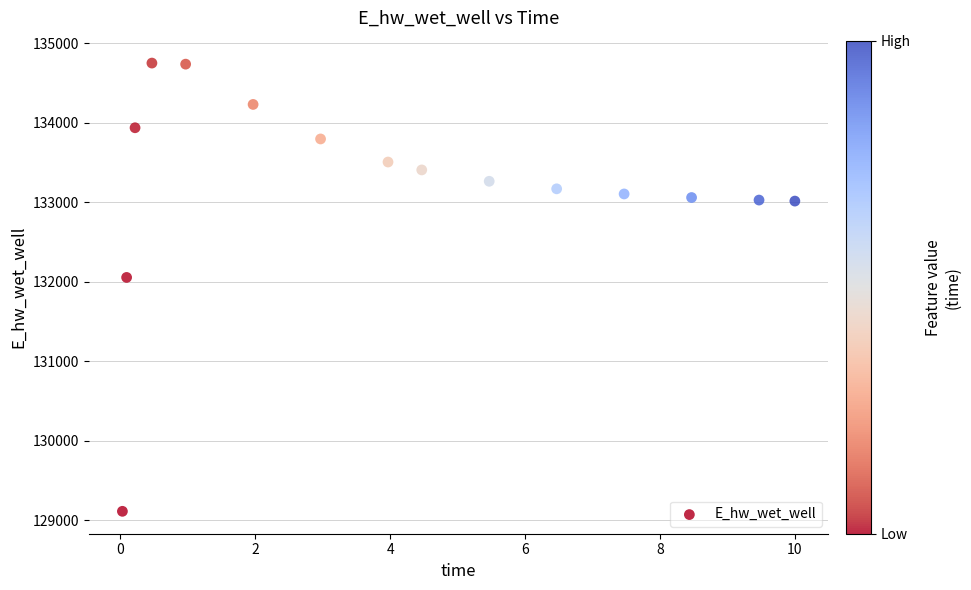

What Y value in the scatter plot is closest to 131931?

132054.6